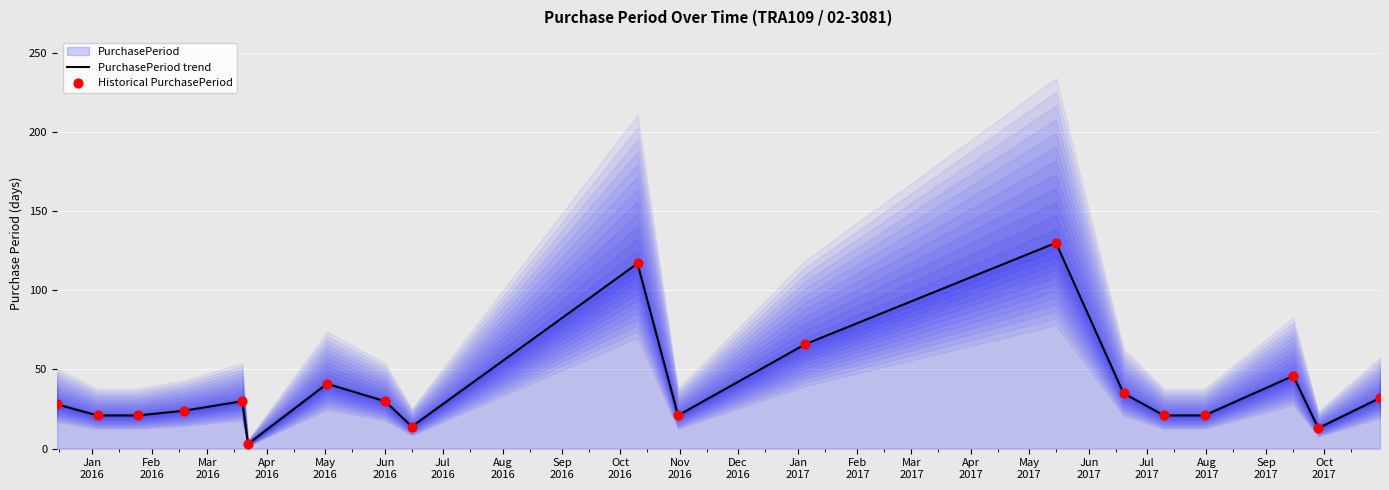

What is the highest value of the PurchasePeriod trend series?

130